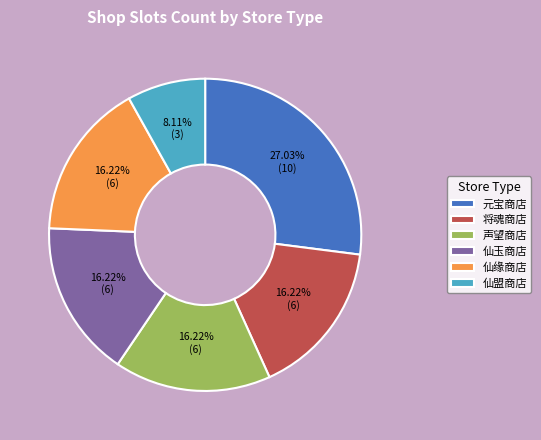

What portion of the pie excludes 元宝商店?

73.0%